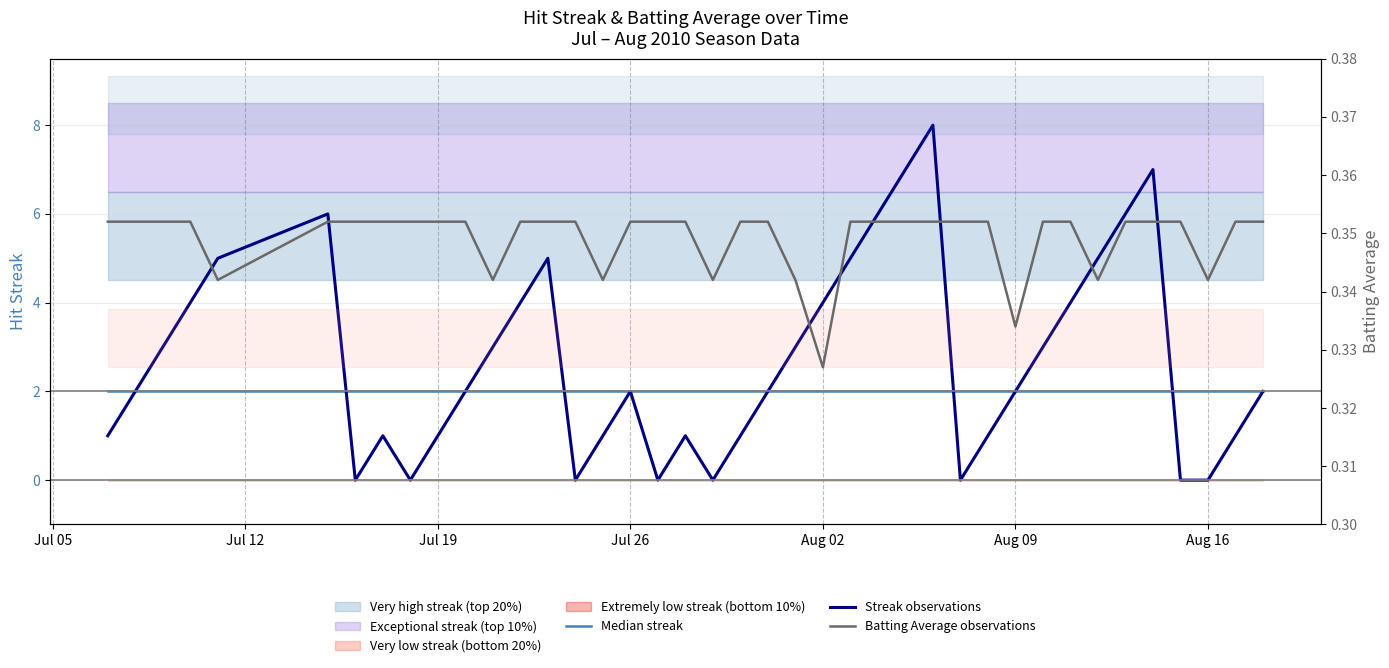

What is the average value of the Median streak series?

2.0